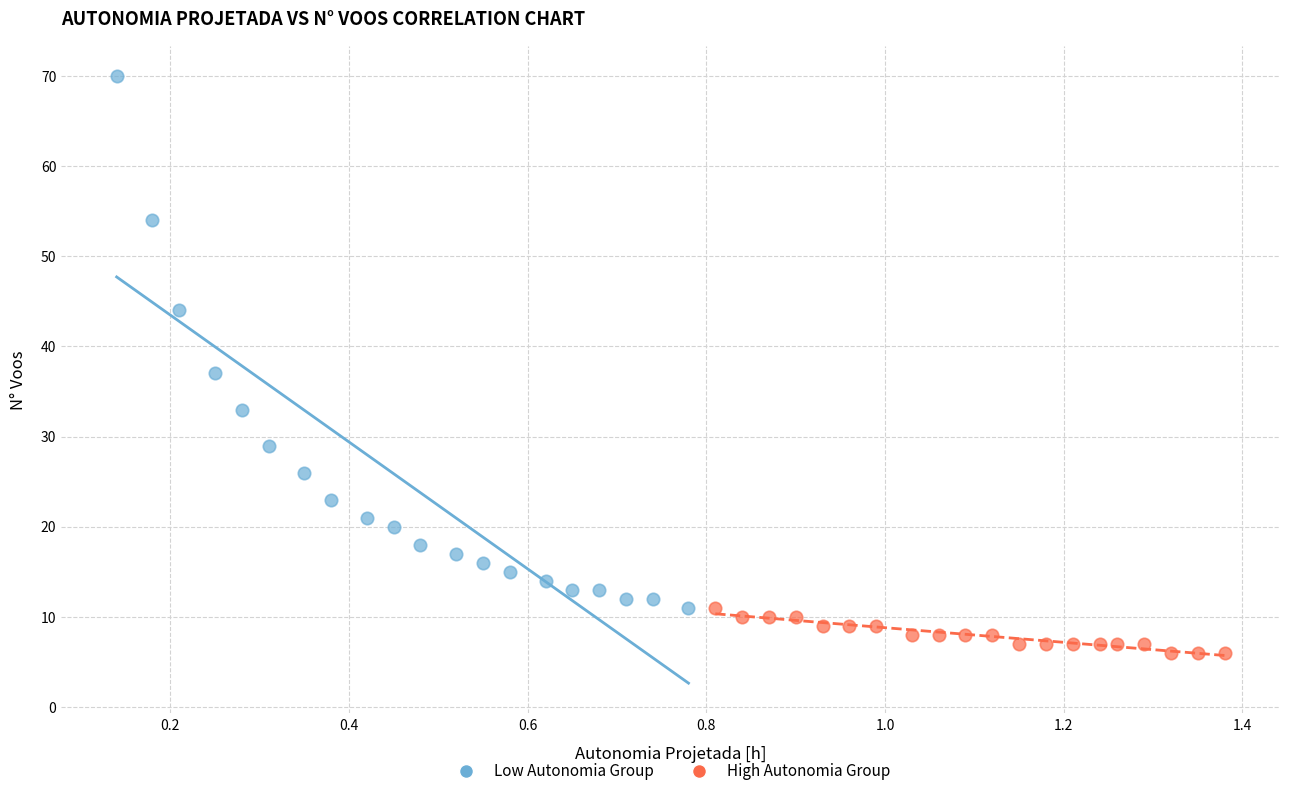

What are all the series names shown in the legend?

Low Autonomia Group, High Autonomia Group